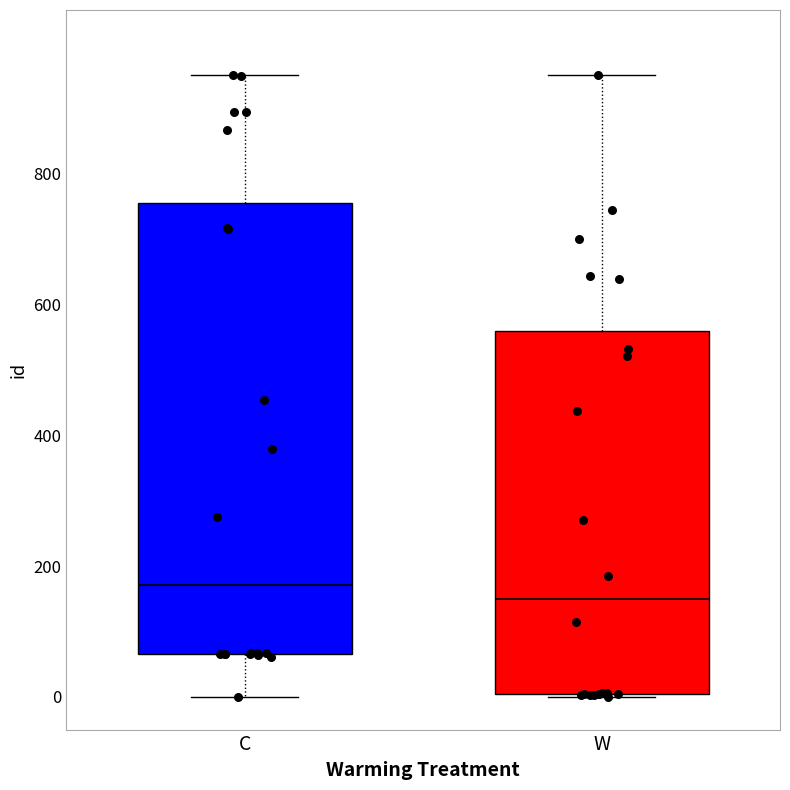

Which box has the lowest median line?

W